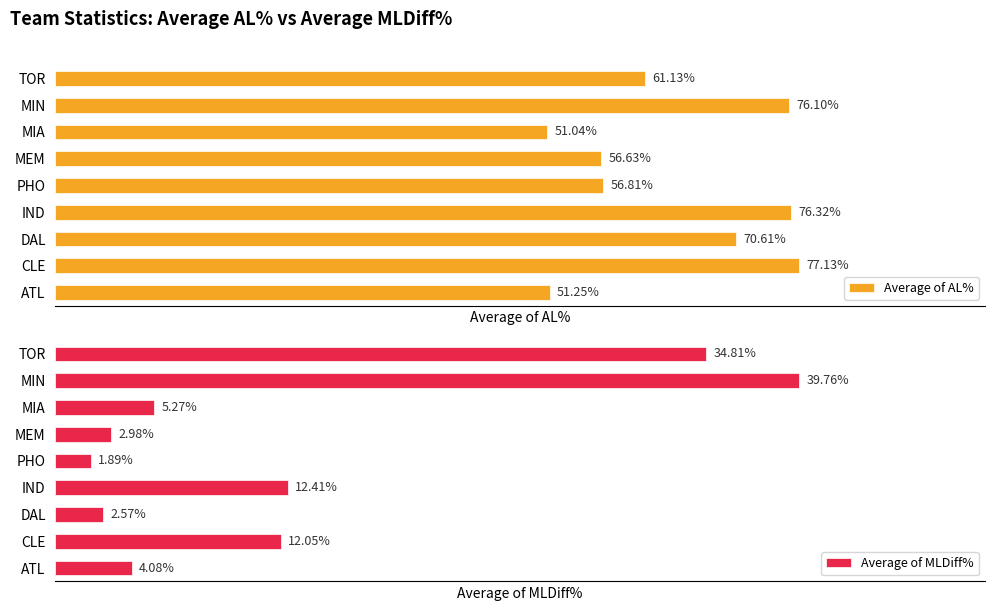

At how many categories does at least one series exceed 0?

9